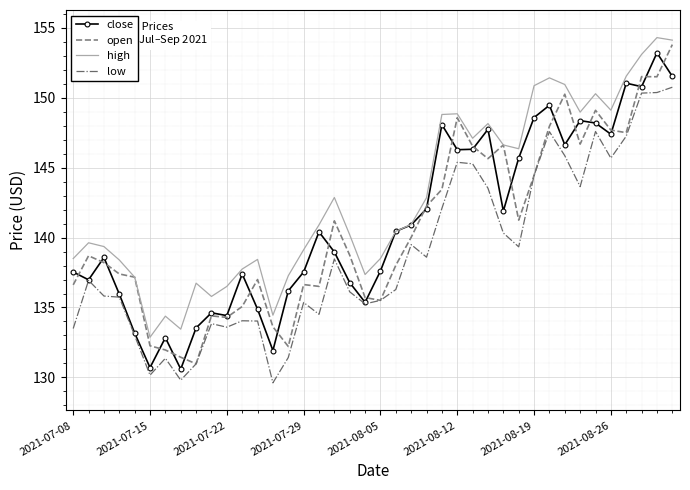

True or false: high and low cross at least once.

False